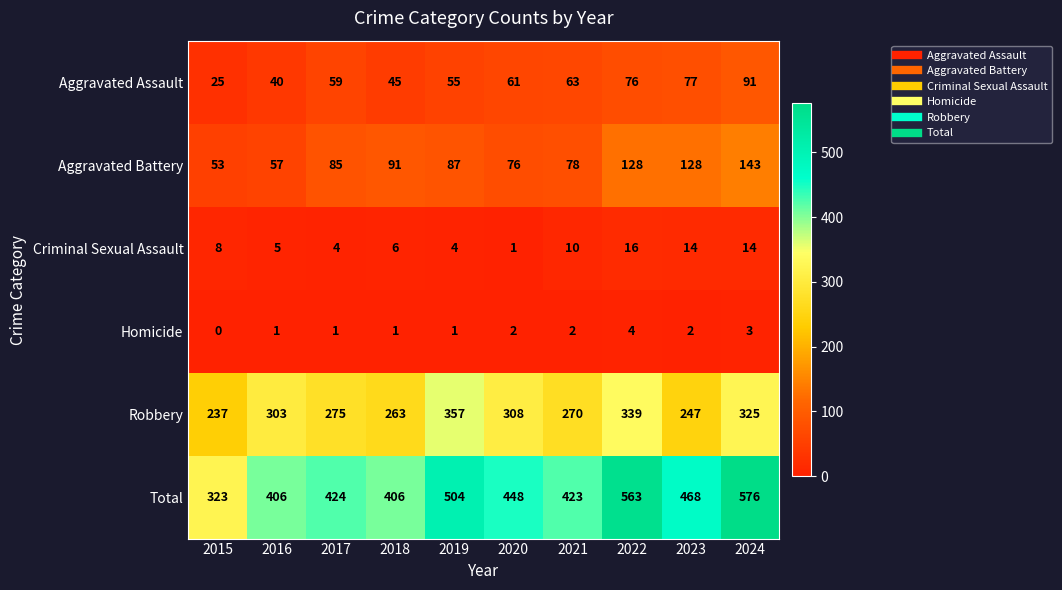

Which series has the largest total across all categories?

Total